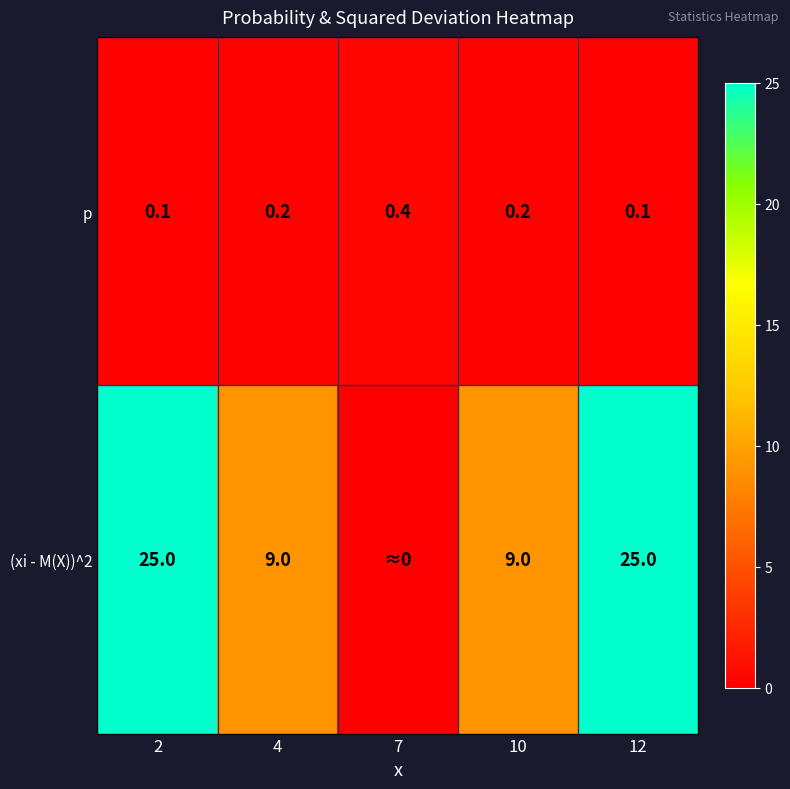

What is the difference between the highest and lowest values at 10?

8.8